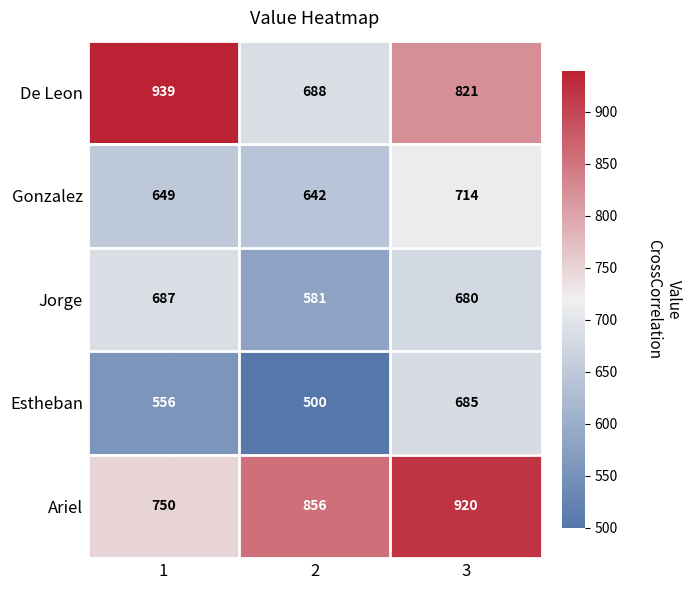

How many data points in Estheban are less than 556?

1